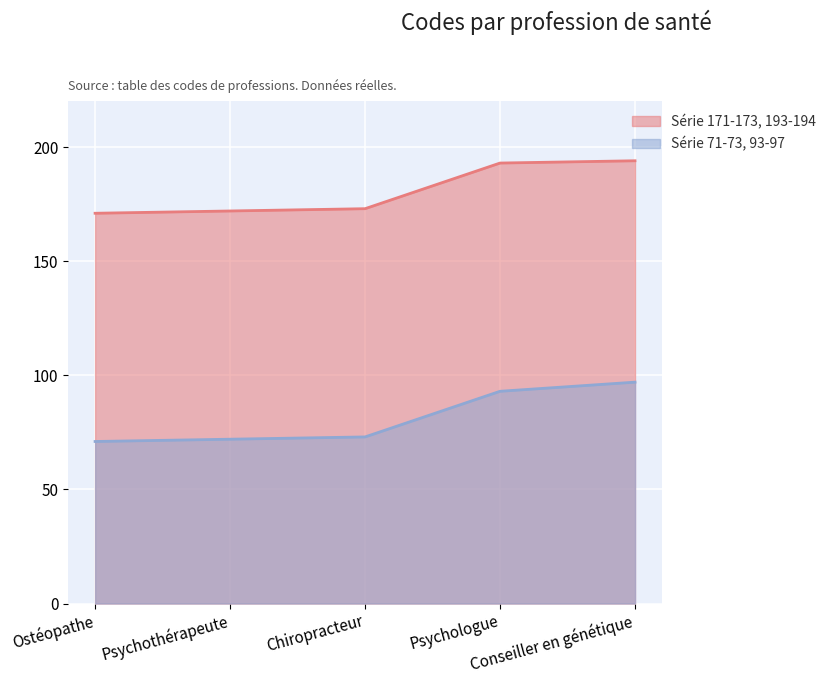

What value does the Série 171-173, 193-194 series have at Psychologue, to the nearest 10?

190